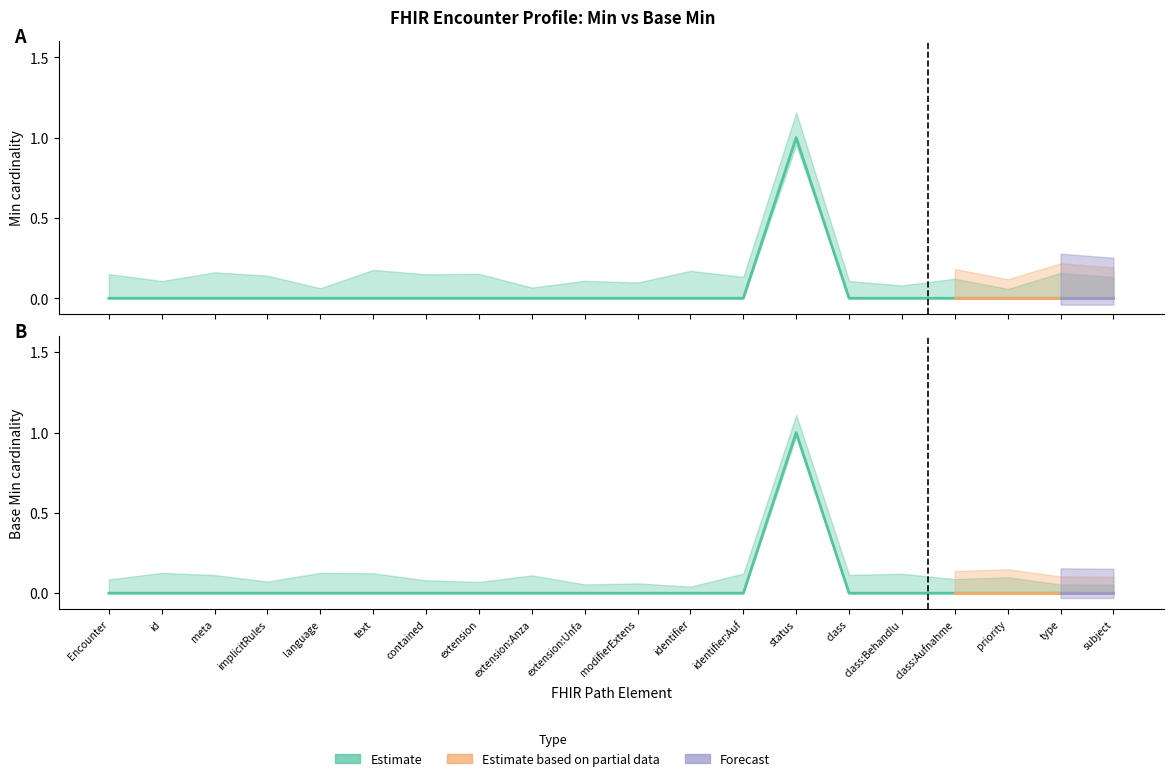

What is the label of the 8th point from the left?

extension